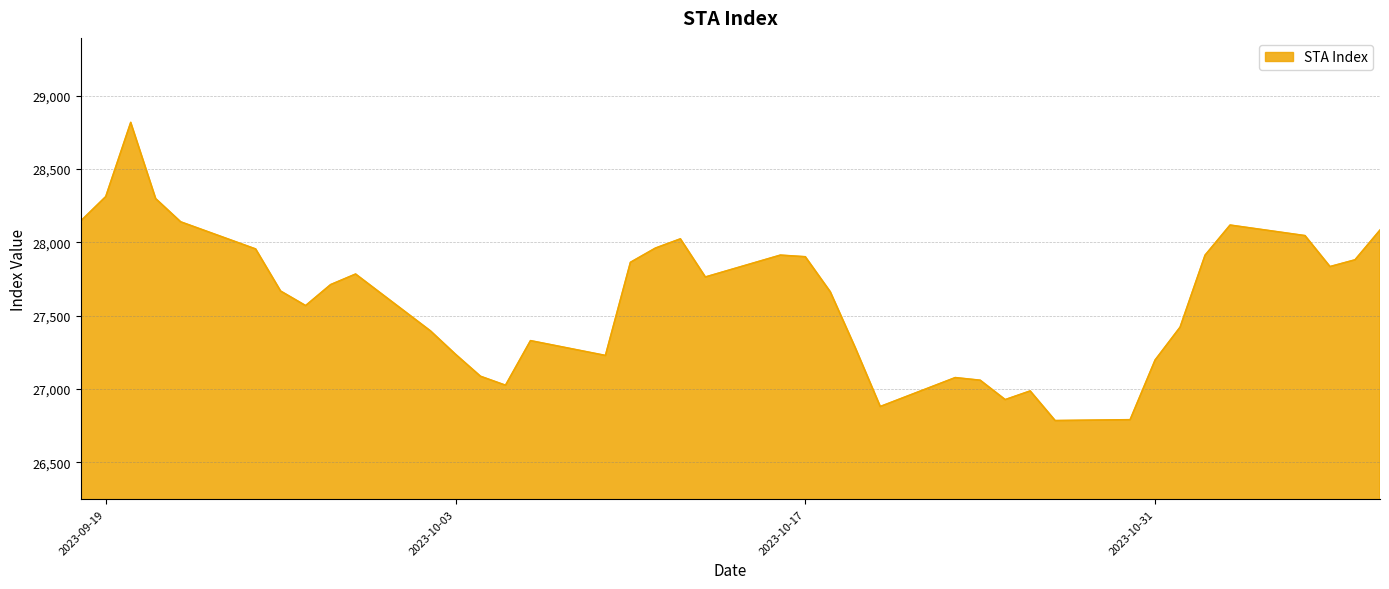

What is the smallest value displayed?

26785